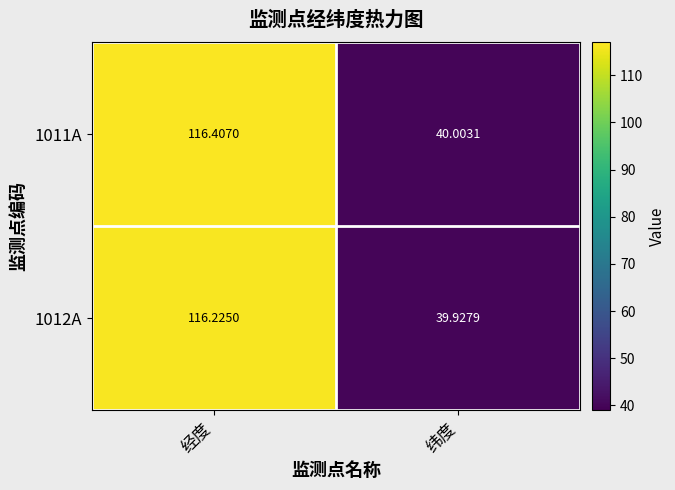

Which label corresponds to the largest value in the chart?

经度